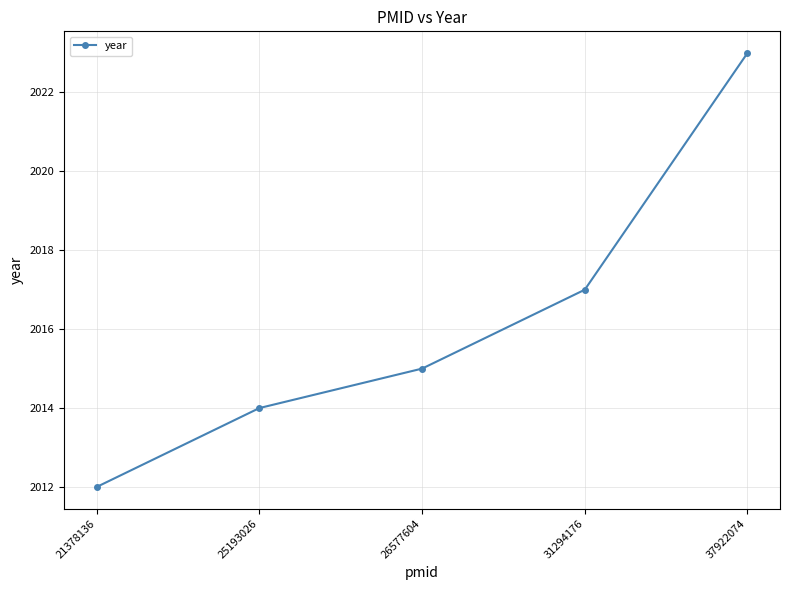

True or false: there are more than 1 points higher than both neighbors.

False